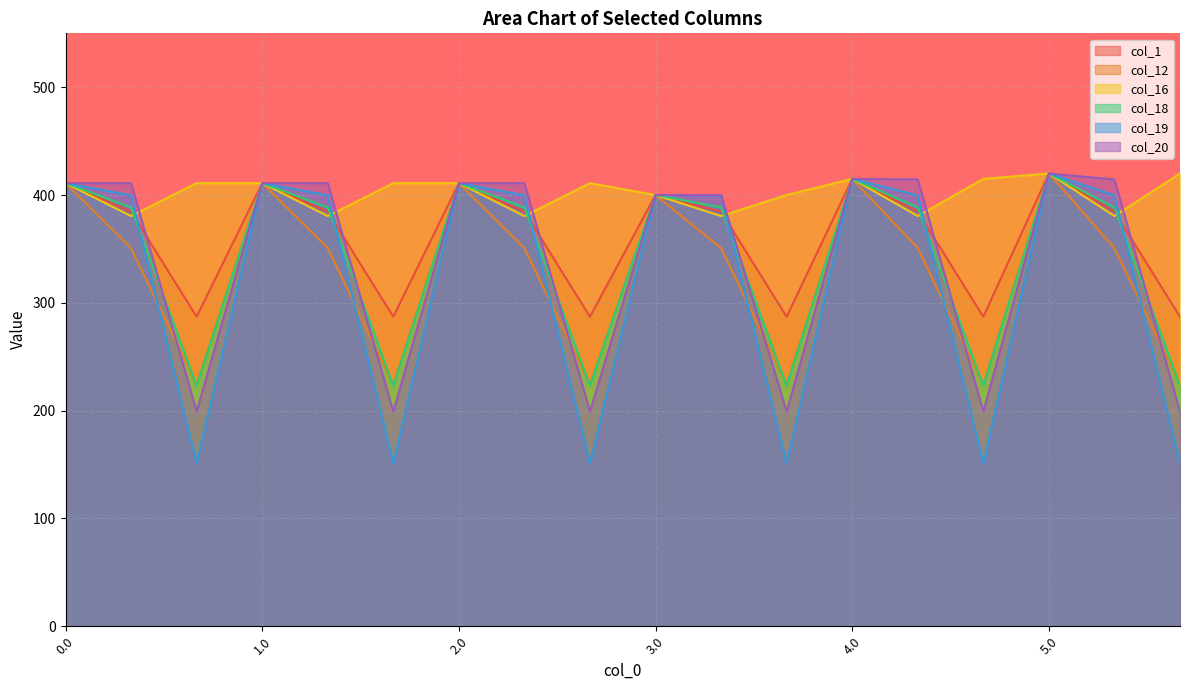

Which label corresponds to the smallest value in the chart?

0.2